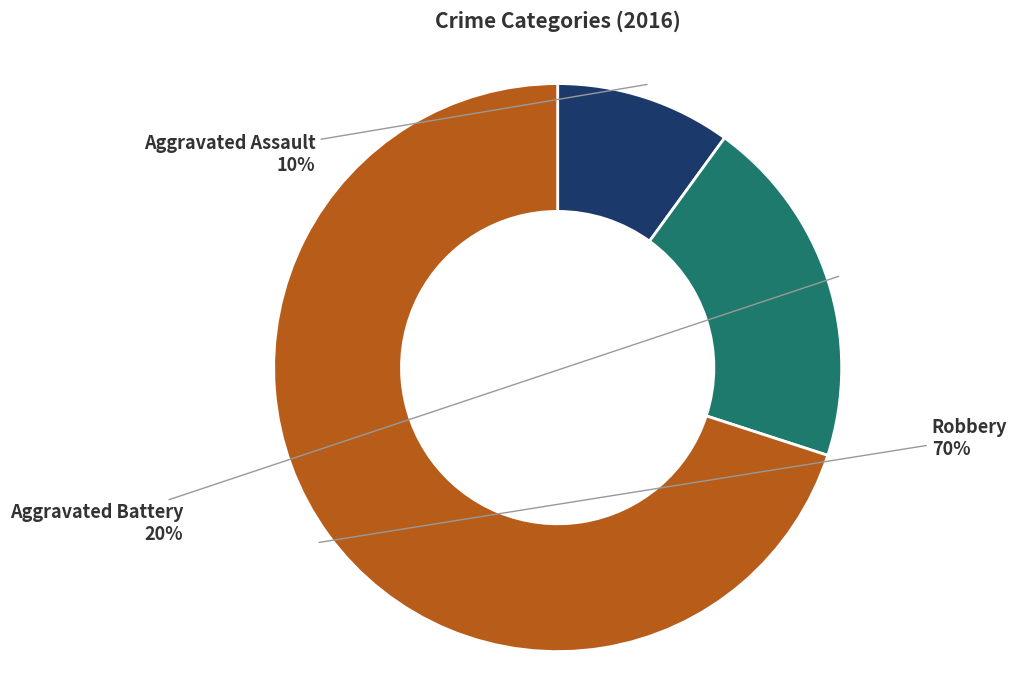

Is there a majority slice in this chart?

Yes